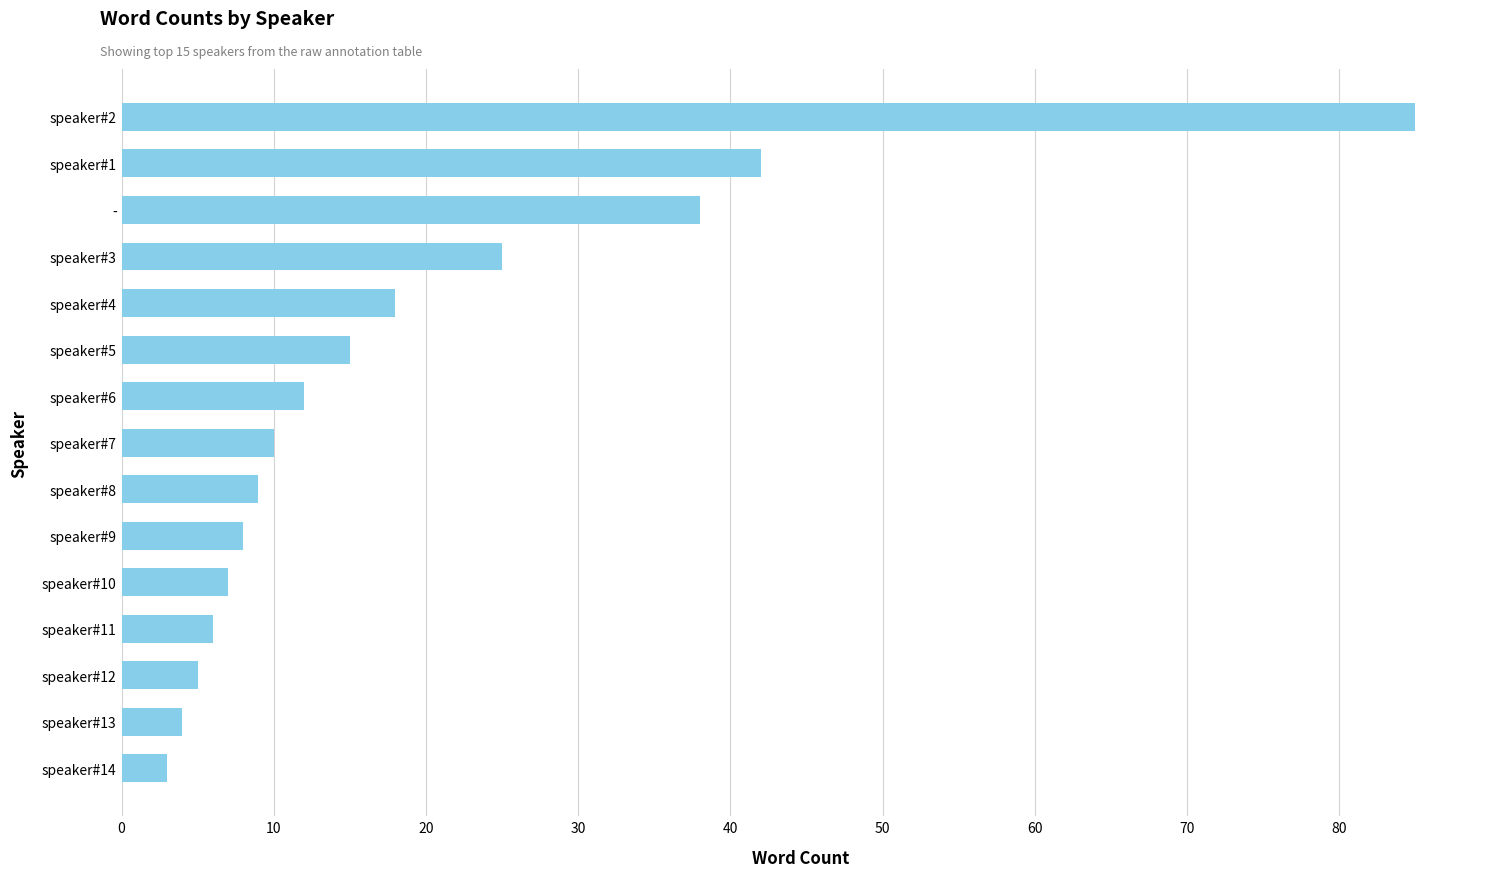

Rank the categories by value from highest to lowest.

speaker#2, speaker#1, -, speaker#3, speaker#4, speaker#5, speaker#6, speaker#7, speaker#8, speaker#9, speaker#10, speaker#11, speaker#12, speaker#13, speaker#14